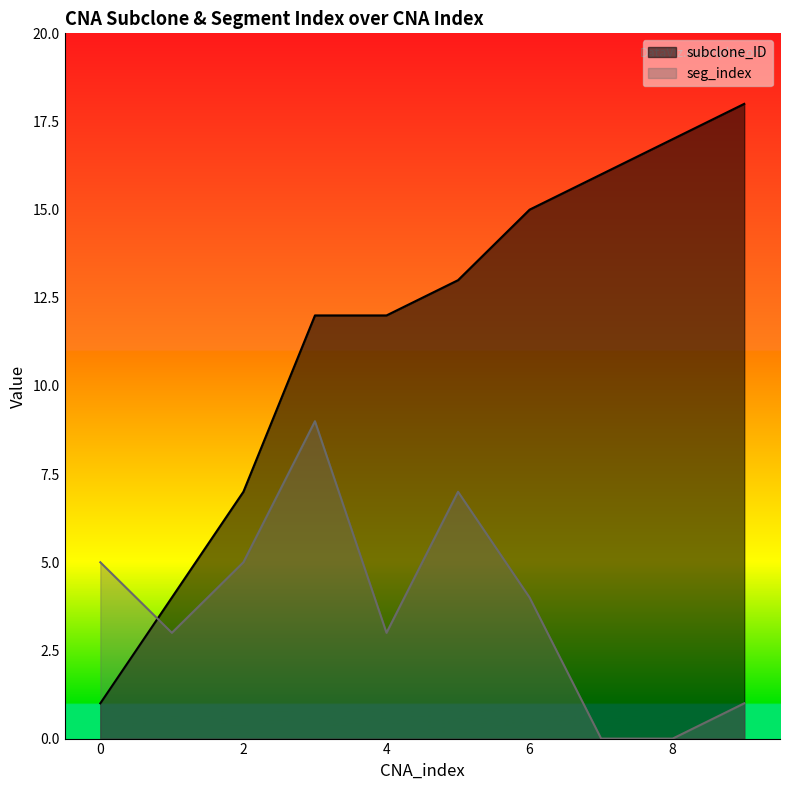

At which label does subclone_ID reach its peak?

9